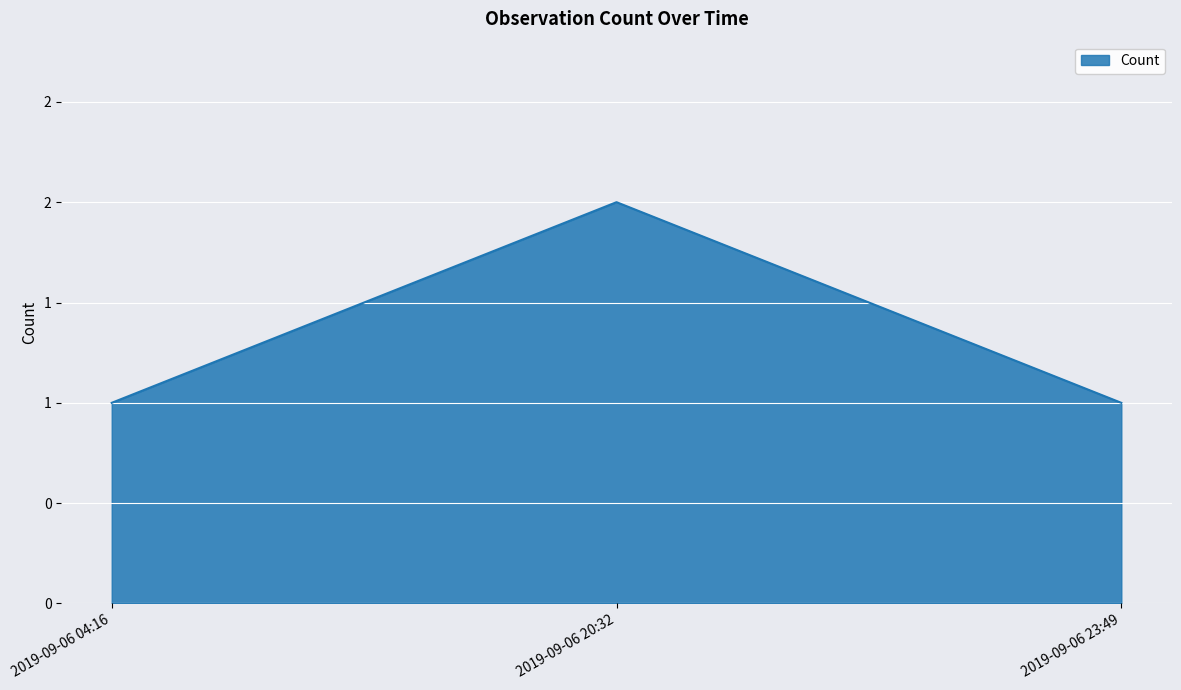

List the labels in order of value, largest first.

2019-09-06 20:32, 2019-09-06 04:16, 2019-09-06 23:49